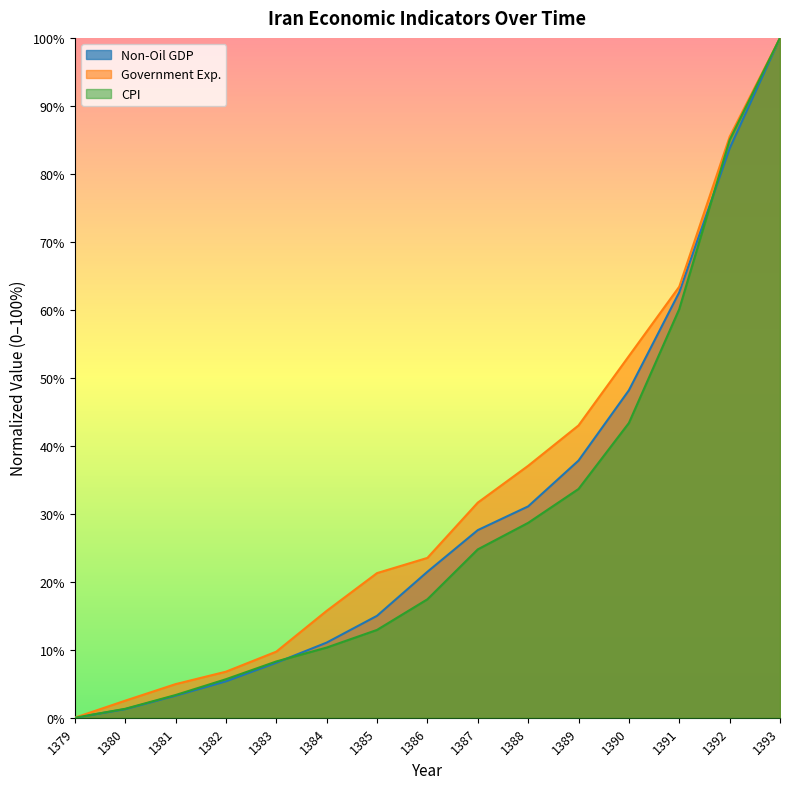

At how many categories does at least one series exceed 15?

10